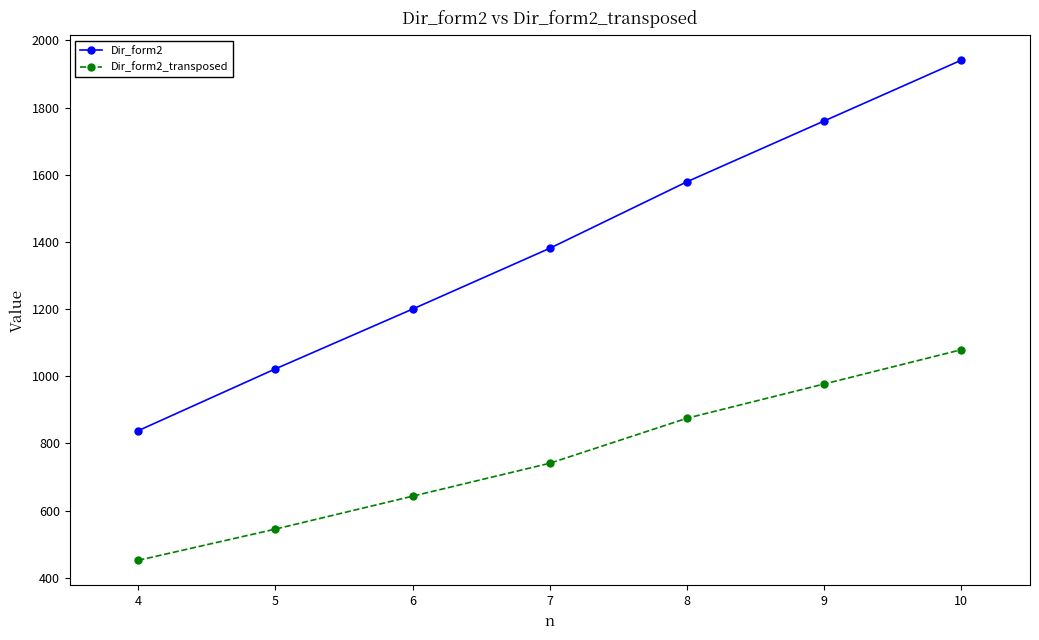

True or false: Dir_form2_transposed and Dir_form2 intersect in this chart.

False